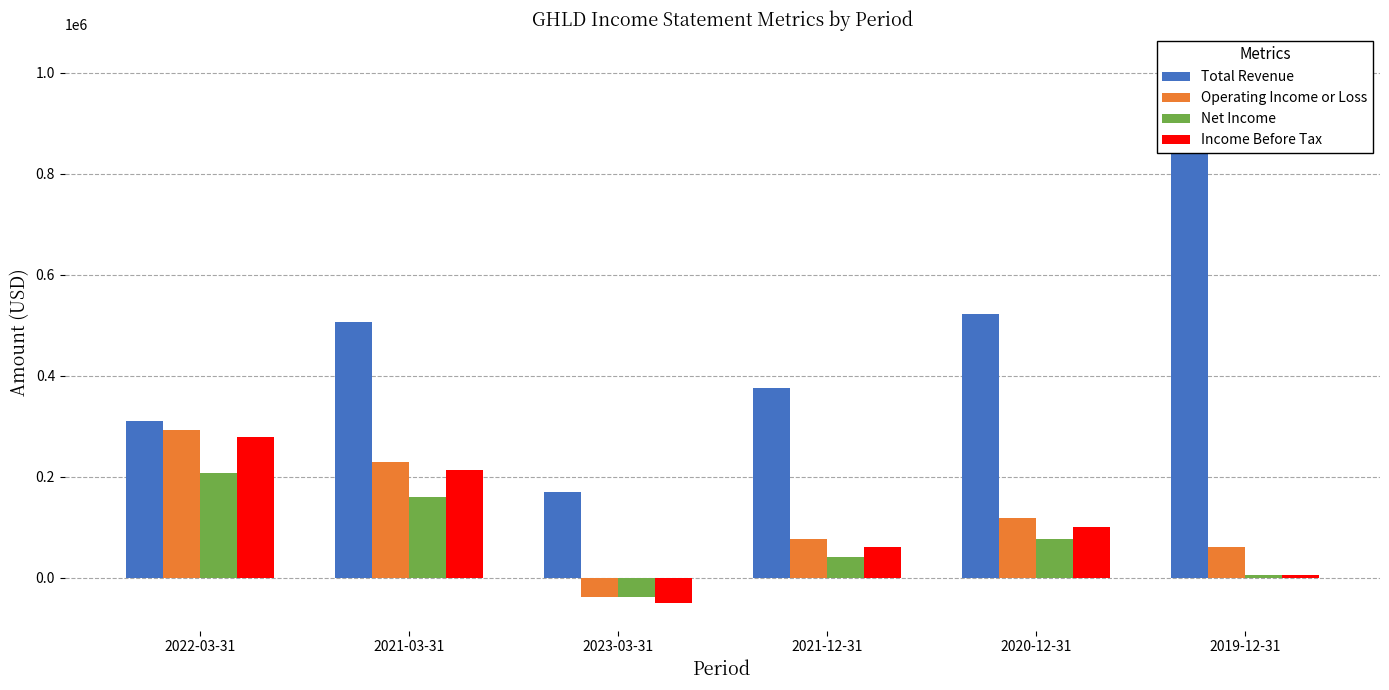

Which series has the largest total across all categories?

Total Revenue